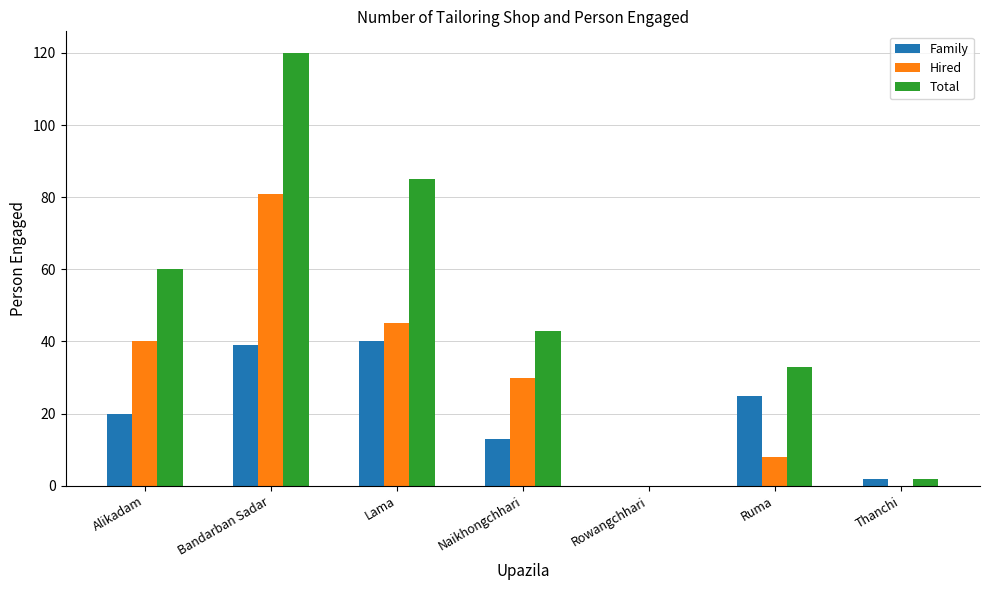

Reading left to right, transcribe all the data shown in this chart.

Family: Alikadam=20	Bandarban Sadar=39	Lama=40	Naikhongchhari=13	Rowangchhari=0	Ruma=25	Thanchi=2
Hired: Alikadam=40	Bandarban Sadar=81	Lama=45	Naikhongchhari=30	Rowangchhari=0	Ruma=8	Thanchi=0
Total: Alikadam=60	Bandarban Sadar=120	Lama=85	Naikhongchhari=43	Rowangchhari=0	Ruma=33	Thanchi=2